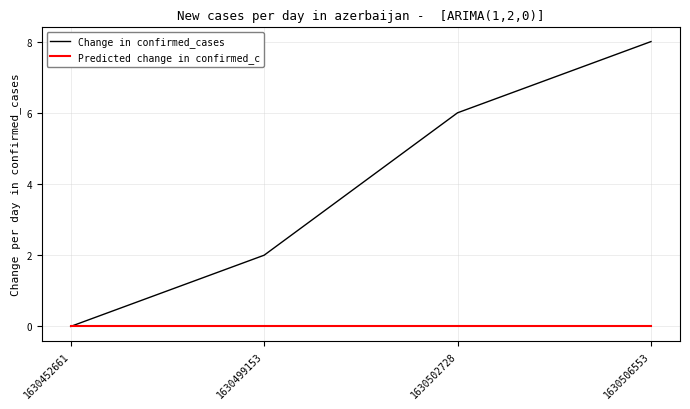

Reading left to right, transcribe all the data shown in this chart.

Change in confirmed_cases: 0	2	6	8
Predicted change in confirmed_c: 0	0	0	0